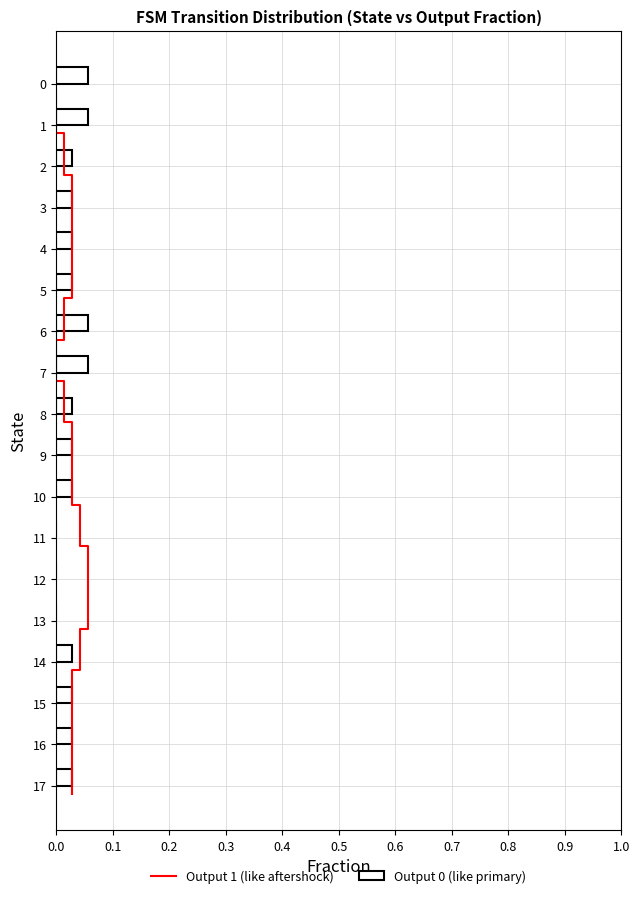

The Output 0 (like primary) series shows 0.0 at 6. True or false?

False